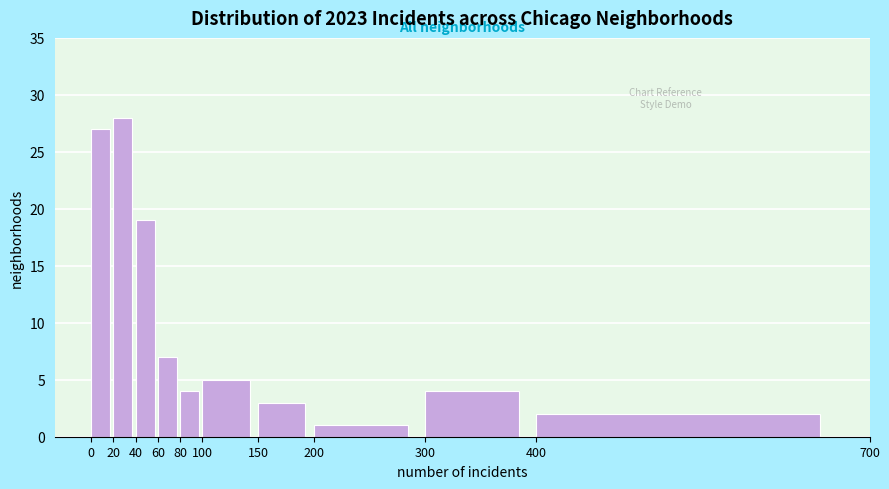

How tall is the bar that spans 20 to 40 on the x-axis? The values are not printed on the chart, so give them approximately, as read against the axis.

28